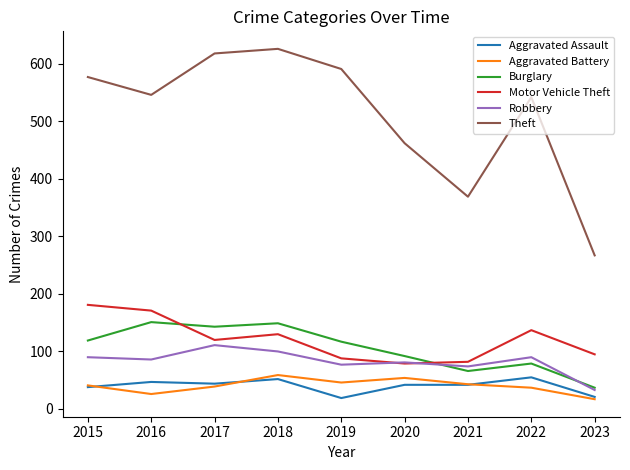

Is this an area chart (filled region under the line)?

No